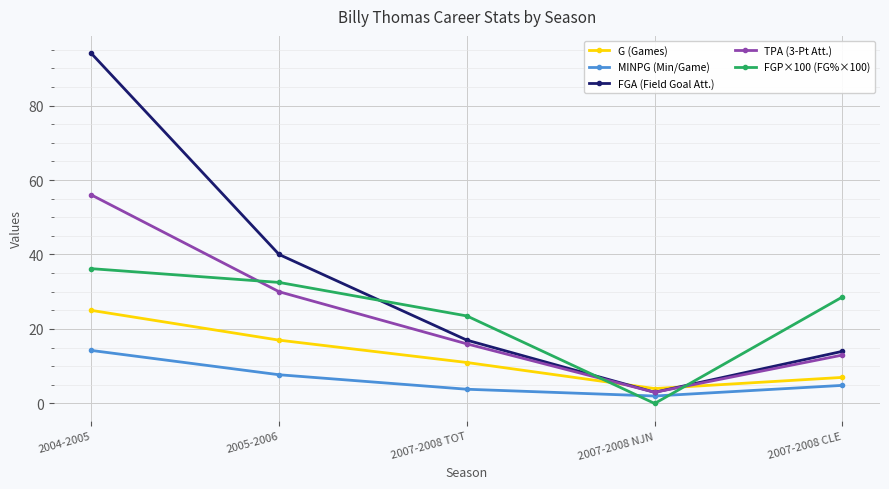

At how many categories does at least one series exceed 9?

4